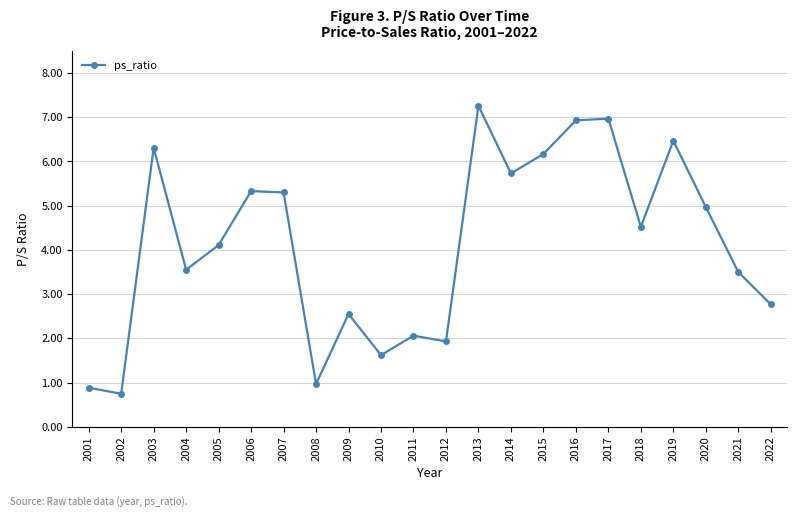

True or false: there are more than 0 points higher than both neighbors.

True